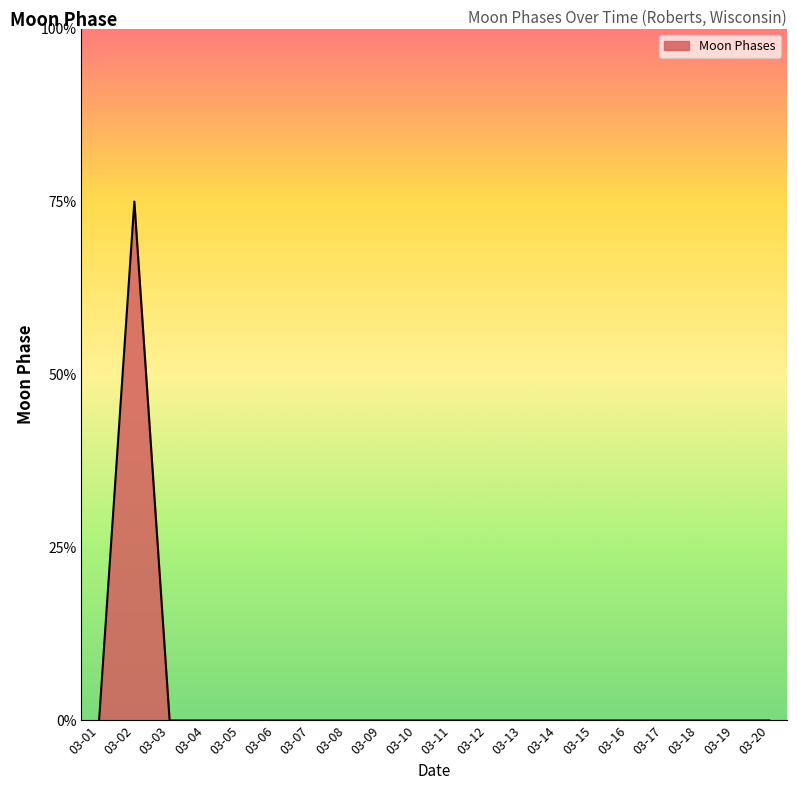

Which label corresponds to the largest value in the chart?

03-02